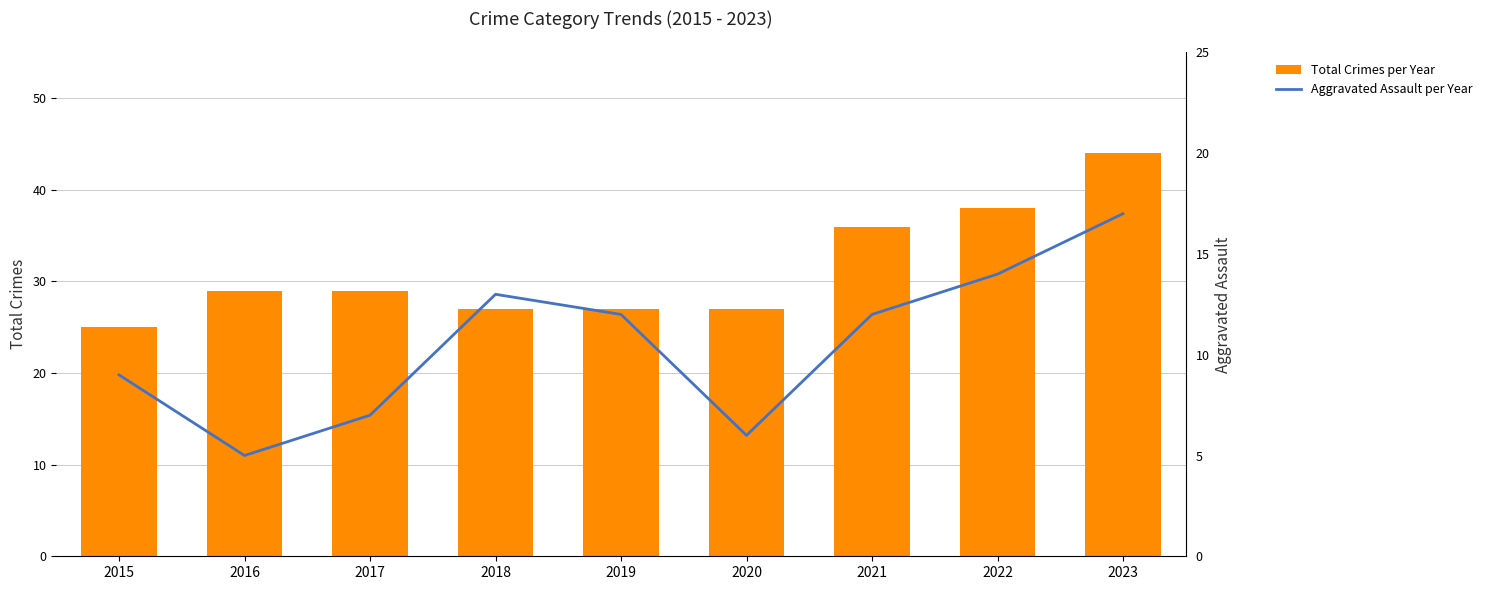

At which label does Aggravated Assault per Year reach its peak?

2023